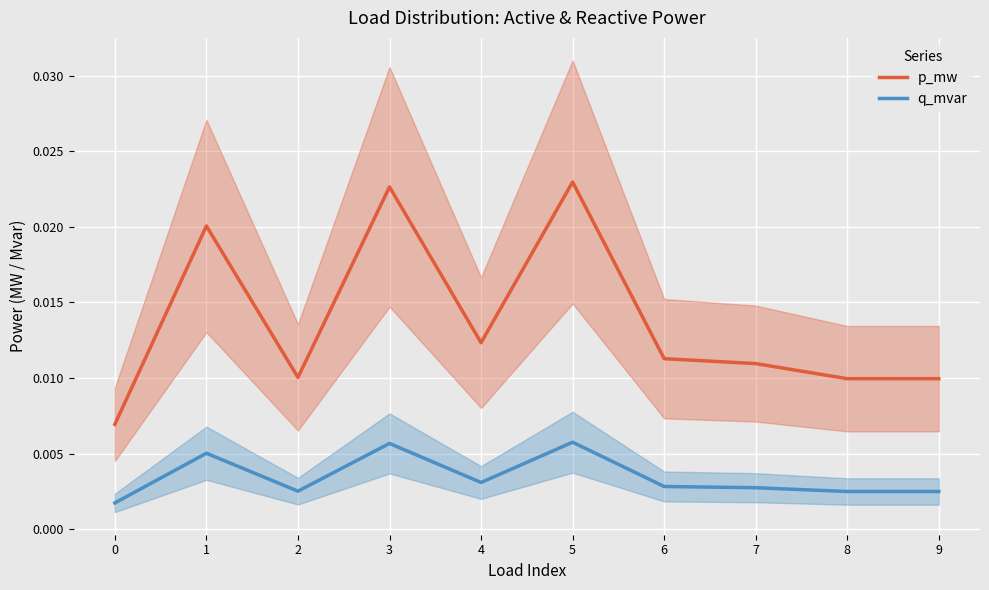

True or false: p_mw and q_mvar cross at least once.

False